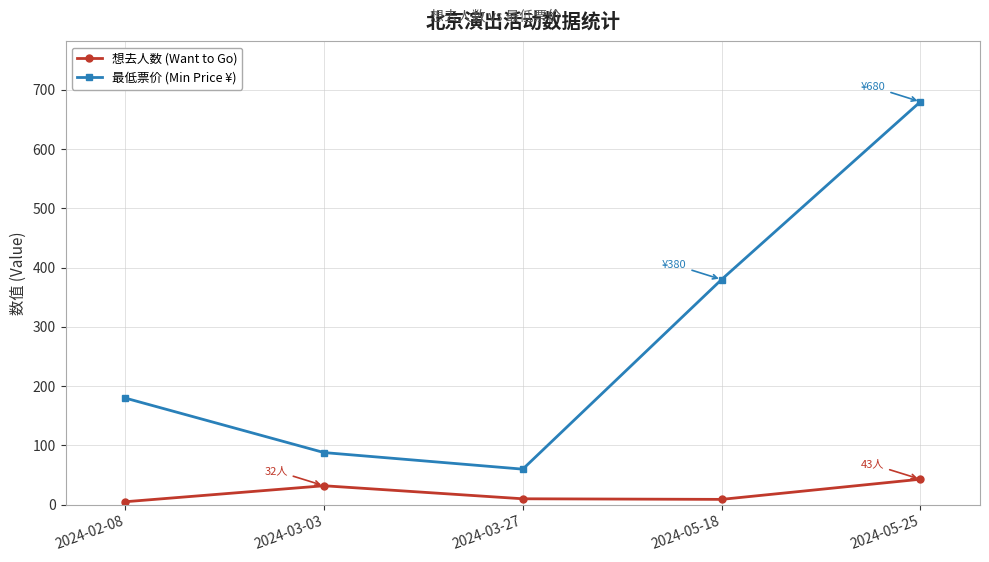

Where does the 想去人数 (Want to Go) series first go above 10?

2024-03-03